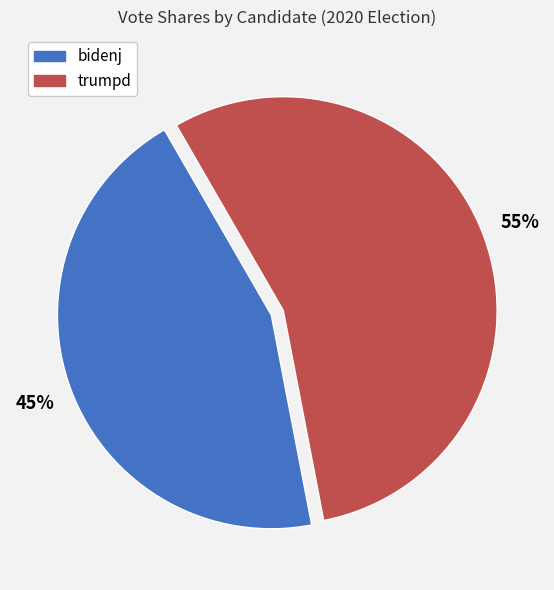

How many slices are in this pie chart?

2